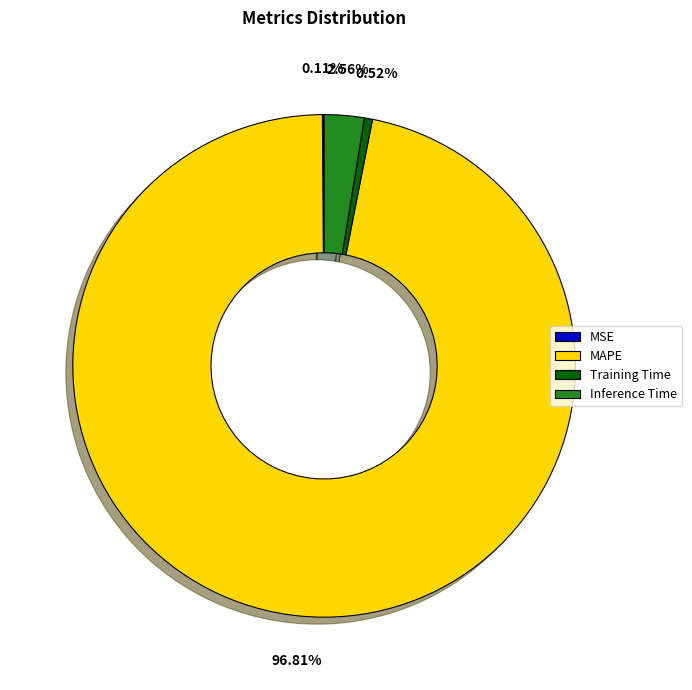

Does MAPE represent more than half of the total?

Yes